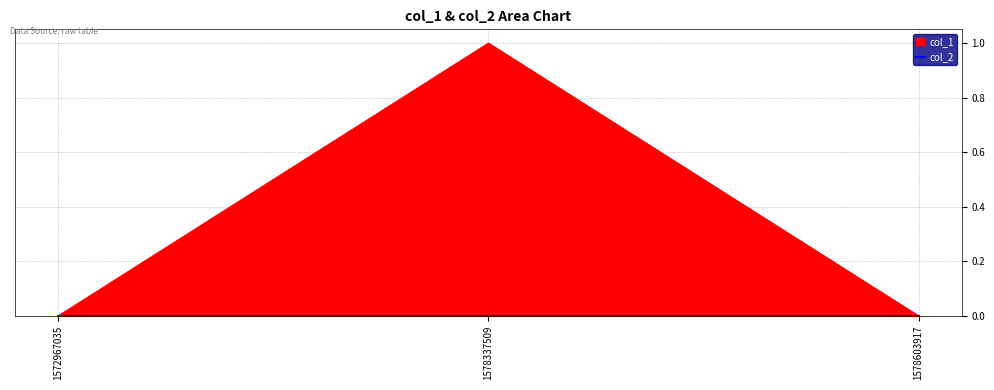

Which has a higher value, 1578603917 or 1572967035?

1578603917